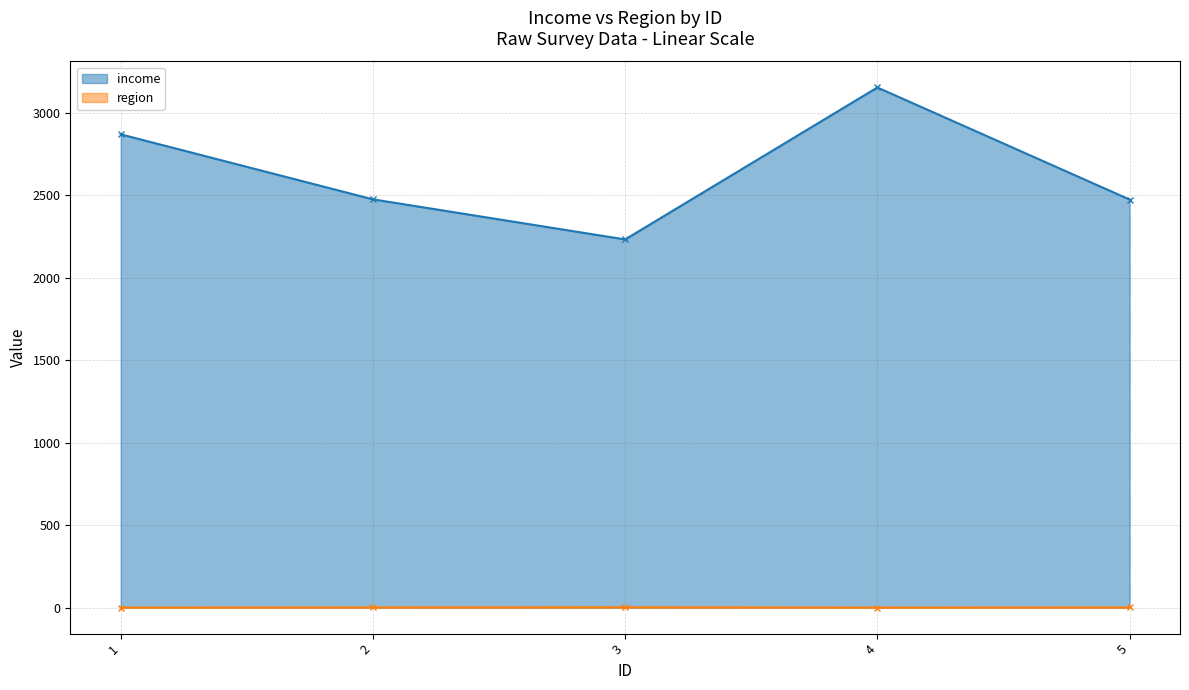

Rank the series by their maximum value, from highest to lowest.

income, region